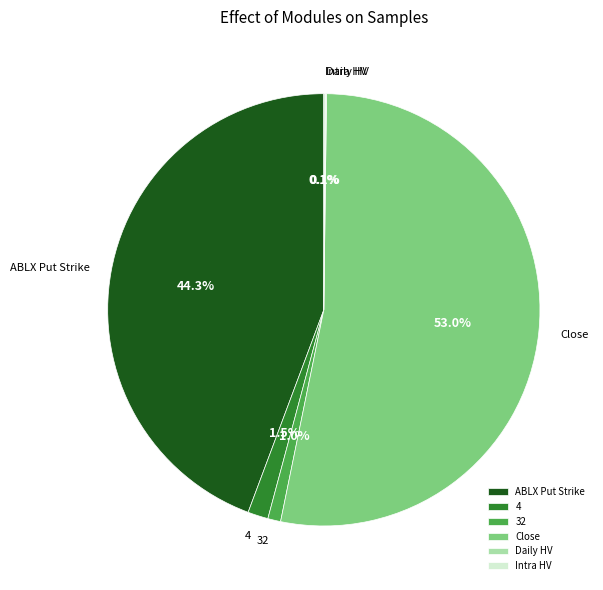

How much of the chart is everything except Close?

47.0%